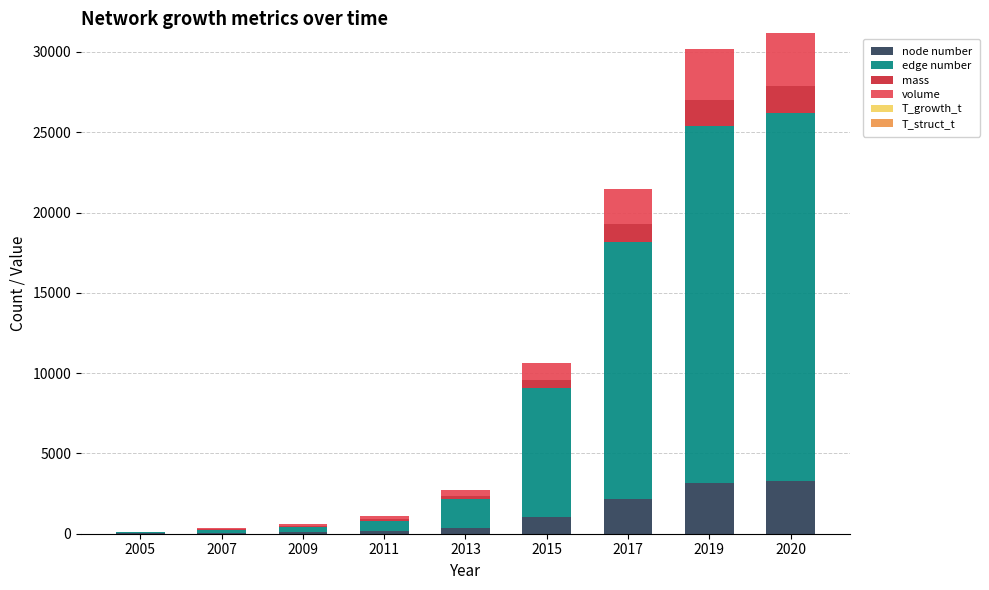

What is the maximum value for node number?

3265.0